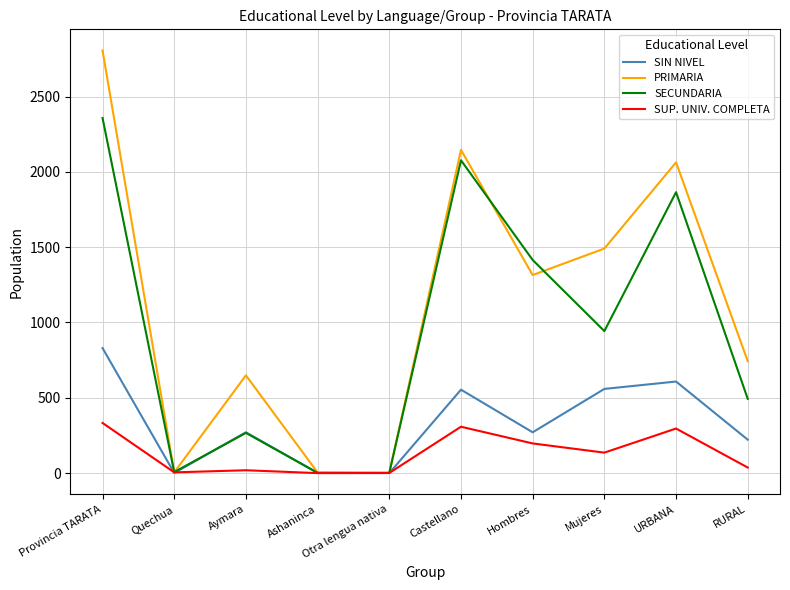

What is the approximate value of SUP. UNIV. COMPLETA at URBANA, to the nearest 10?

300